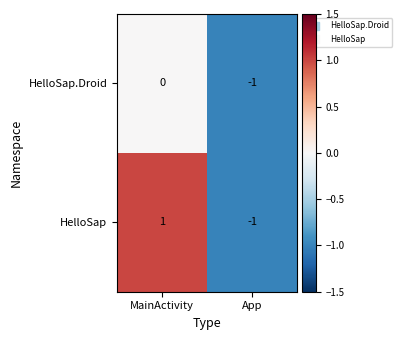

Reading left to right, extract all data points from this chart.

HelloSap.Droid: 0	-1
HelloSap: 1	-1